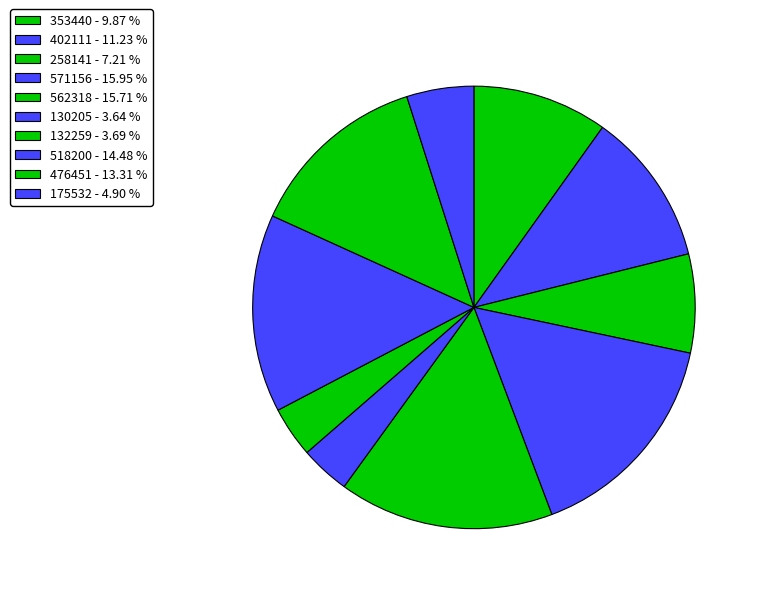

Do 476451 and 258141 together represent more than half of the pie?

No